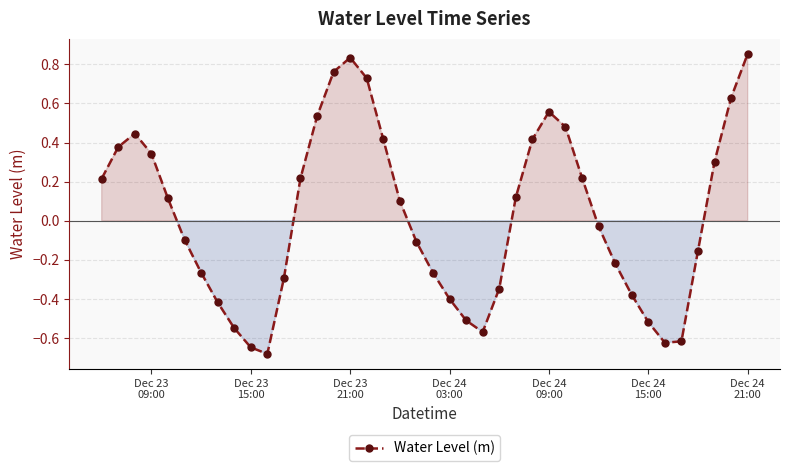

What is the sum of all values?

1.0